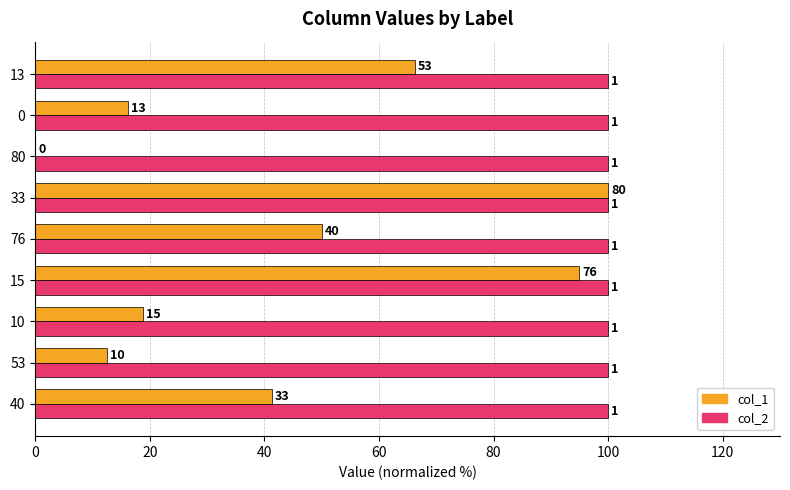

What are all the series names shown in the legend?

col_1, col_2